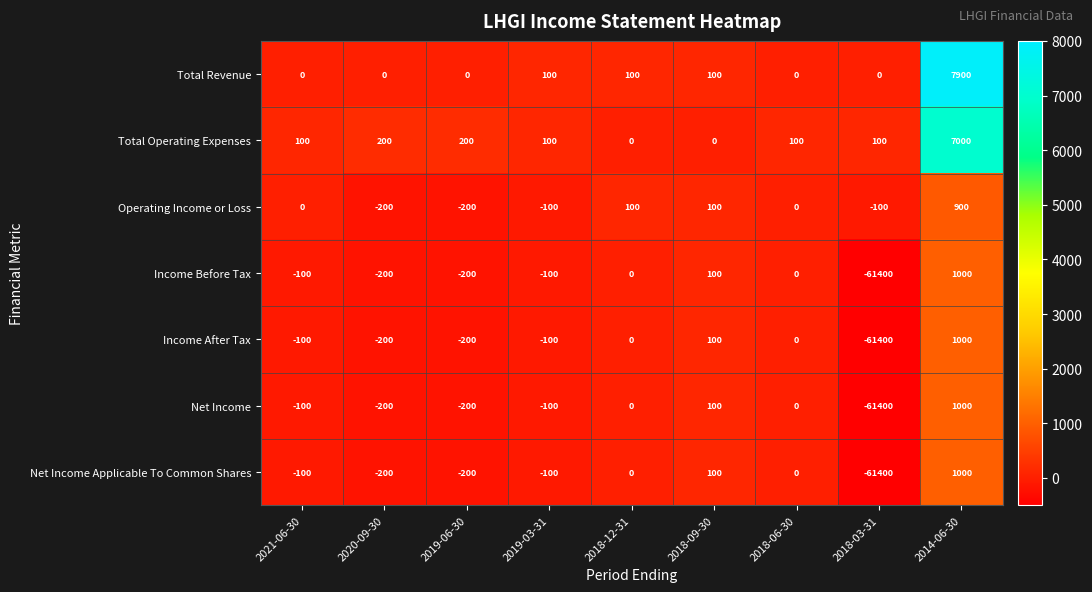

At which category does the chart reach its peak across all series?

2014-06-30